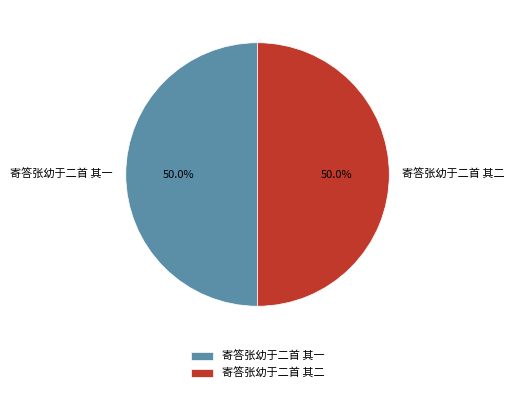

Approximately how many times larger is the value at 寄答张幼于二首 其二 compared to 寄答张幼于二首 其一?

1.0